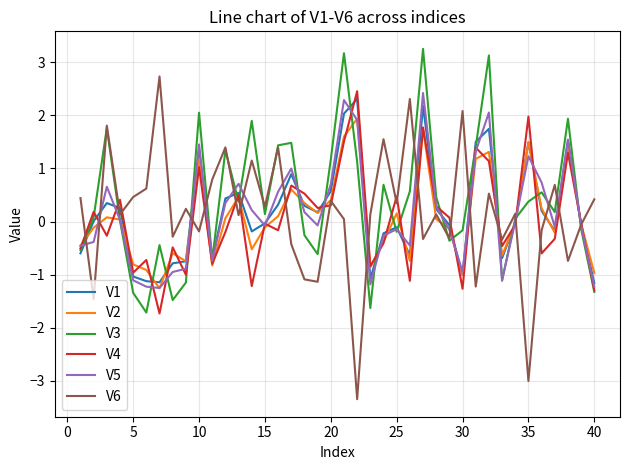

What is the minimum value shown in the chart?

-3.3